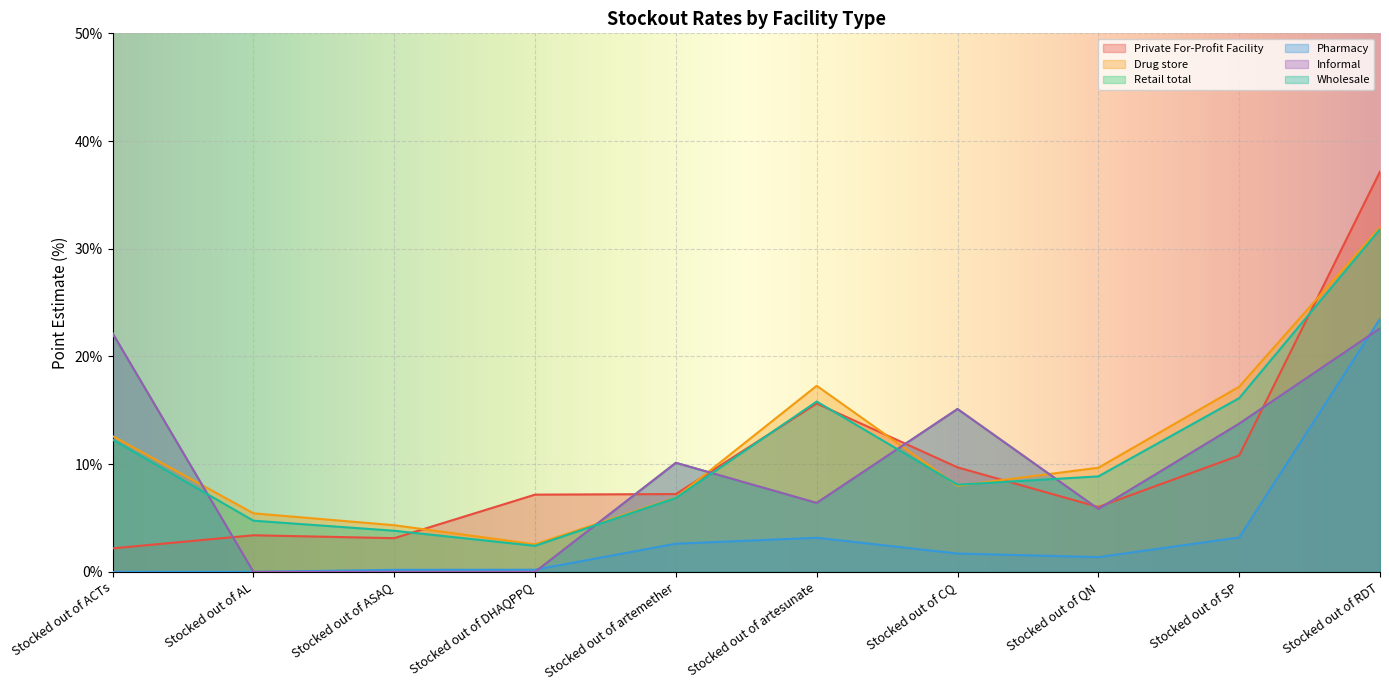

What position from the left is Stocked out of artesunate?

6